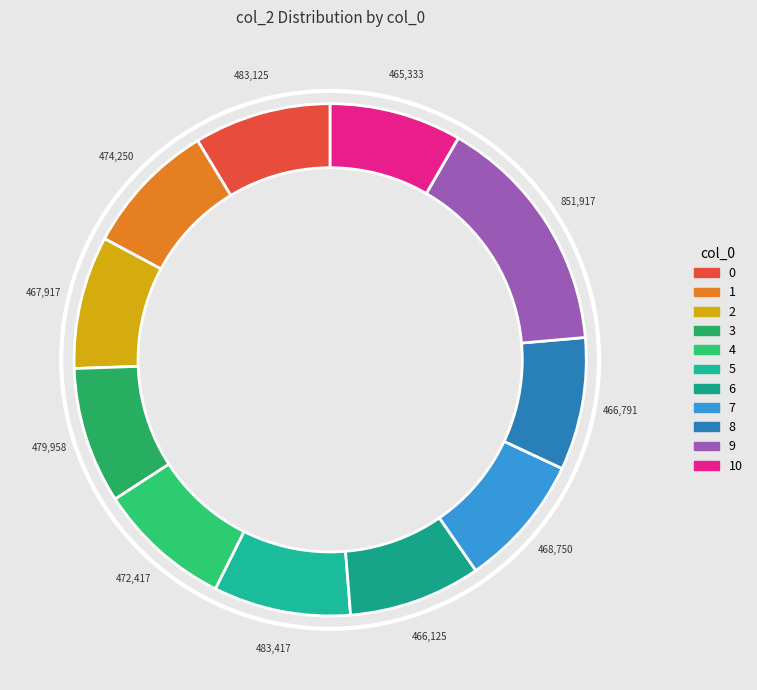

How many segments does this pie chart have?

11